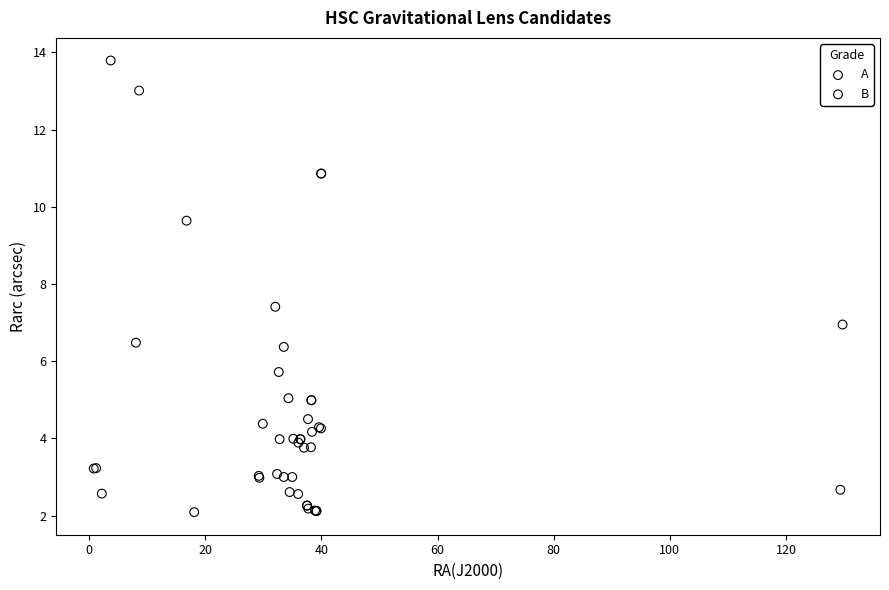

Which series has the largest Y range (max minus min)?

B